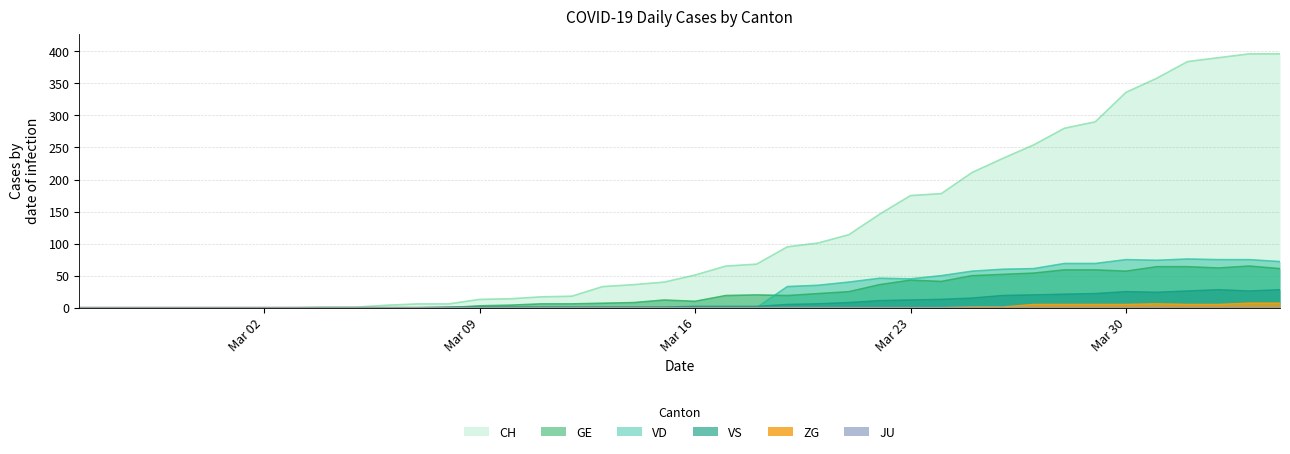

Where is the first local maximum for GE?

2020-03-15